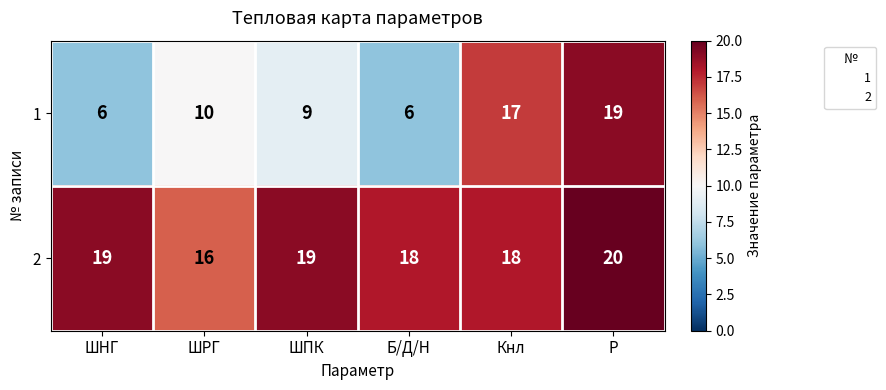

Rank the series at ШНГ from lowest to highest value.

1, 2